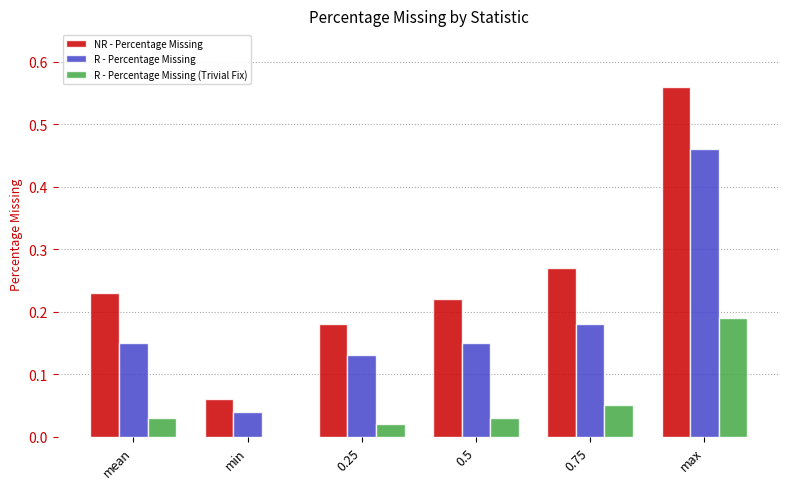

Where is R - Percentage Missing nearest to the value 0?

min